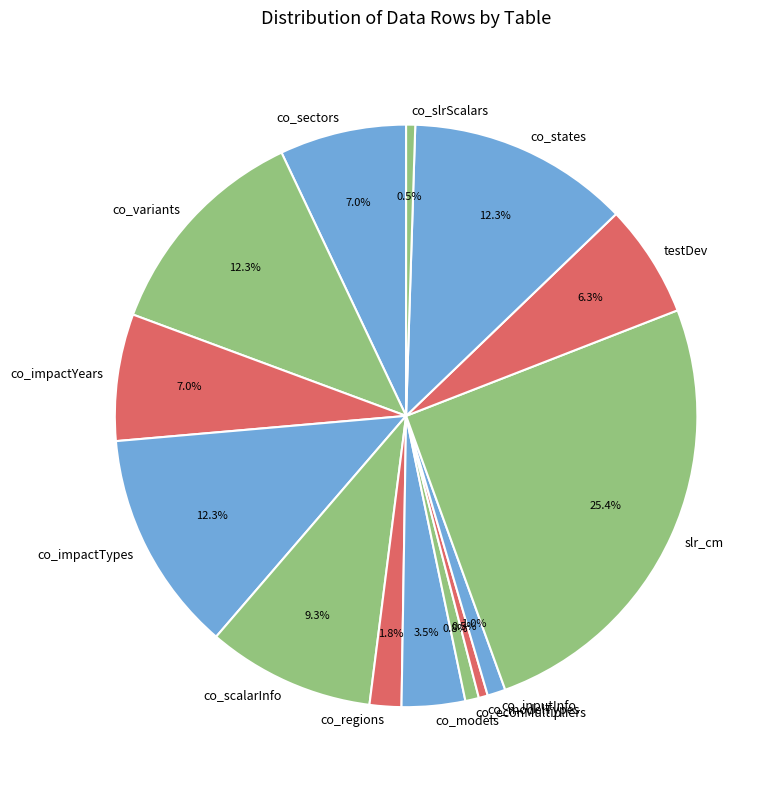

To the nearest percent, what is the difference between the co_regions and testDev slice percentages?

5%